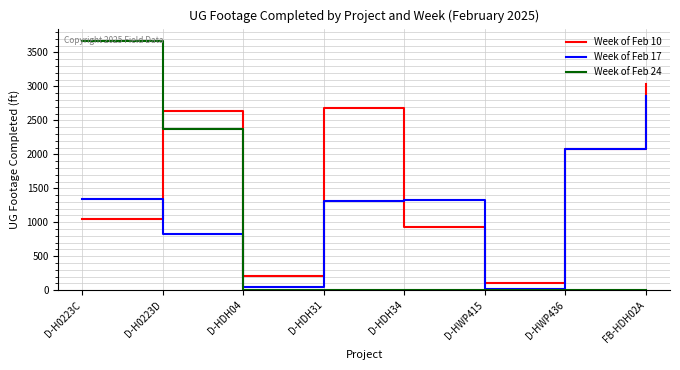

True or false: Week of Feb 10 and Week of Feb 24 cross at least once.

True